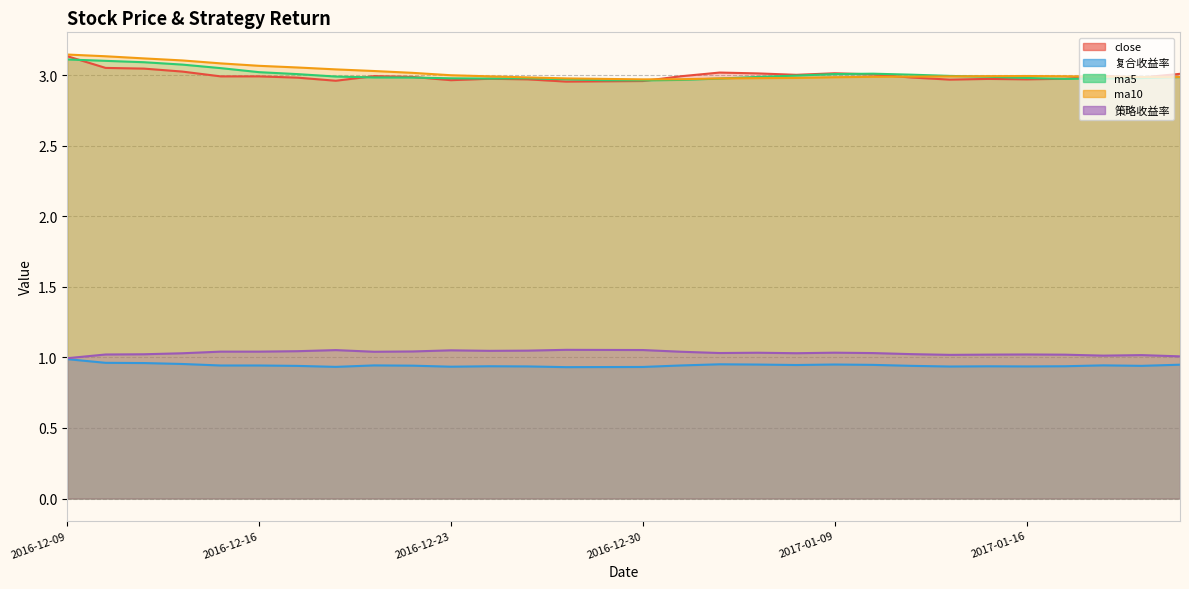

At which category does the chart reach its peak across all series?

2016-12-09